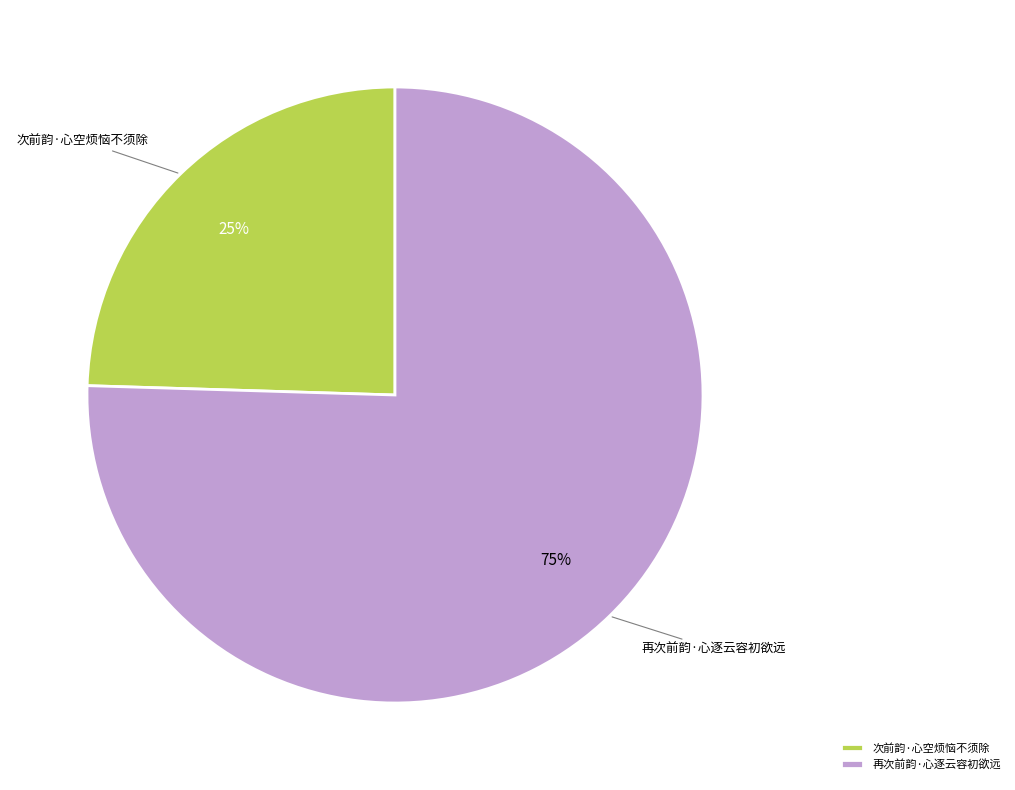

Is there a majority slice in this chart?

Yes